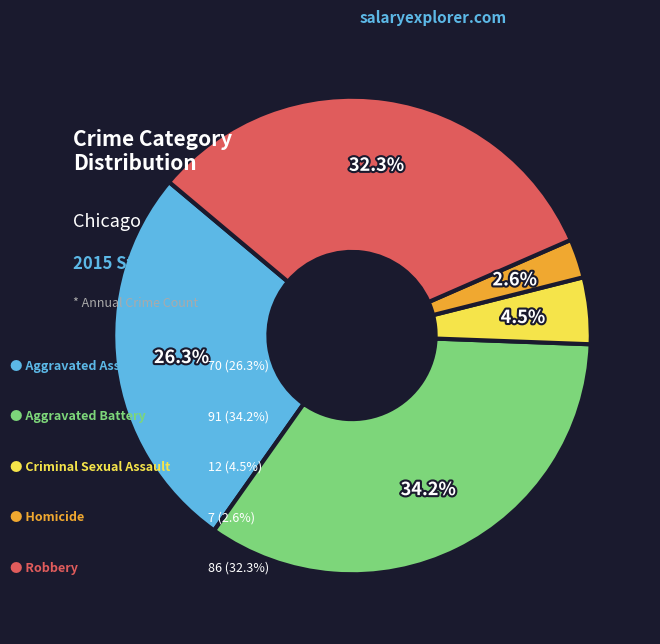

Is there a majority slice in this chart?

No